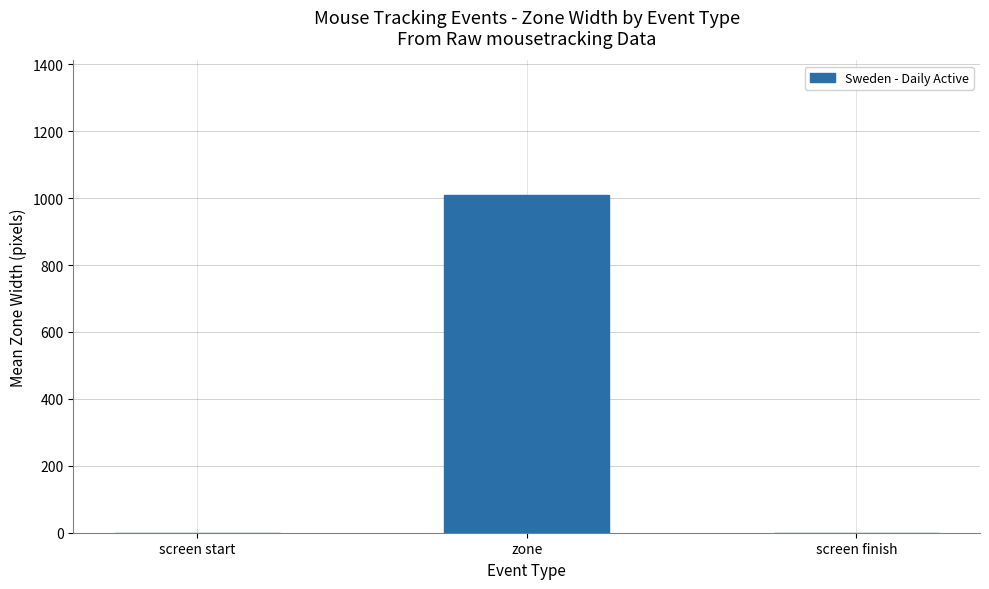

The chart shows a value of 421 at screen start. True or false?

False